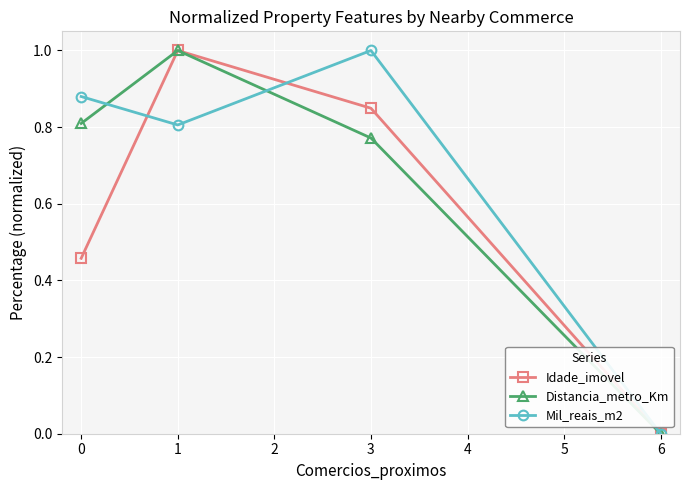

What is the greatest value displayed?

1.0